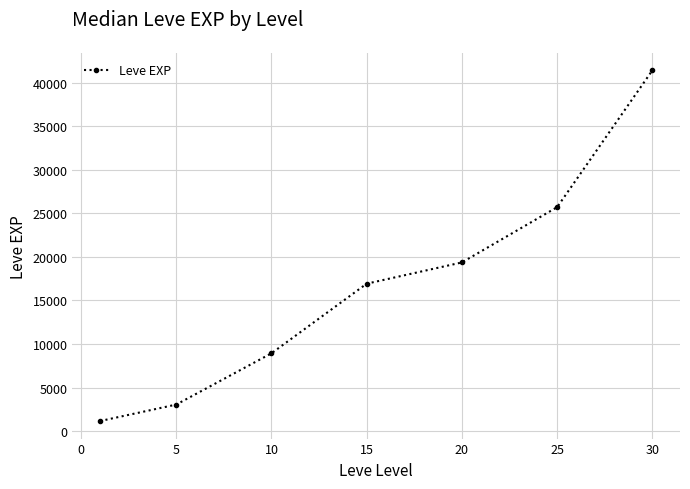

Is this an area chart (filled region under the line)?

No